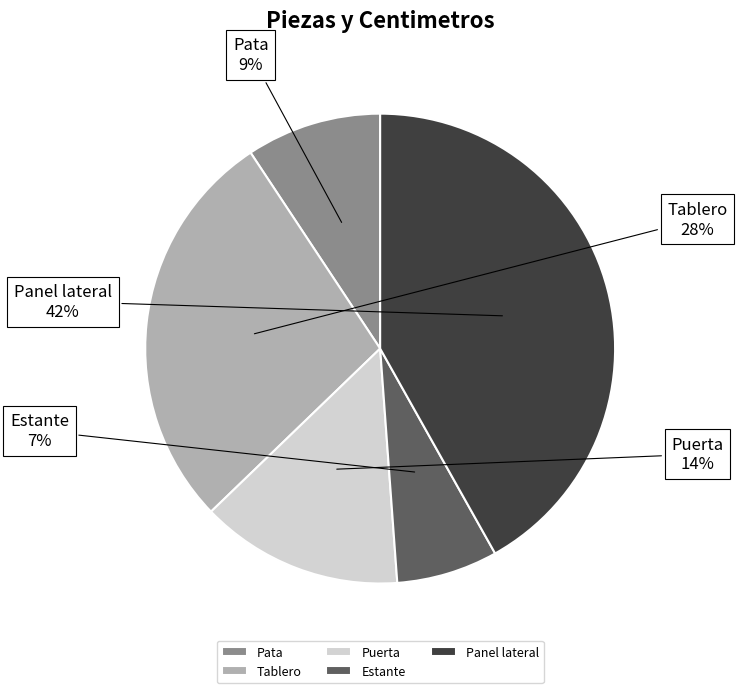

Between Estante and Pata, which is larger?

Pata